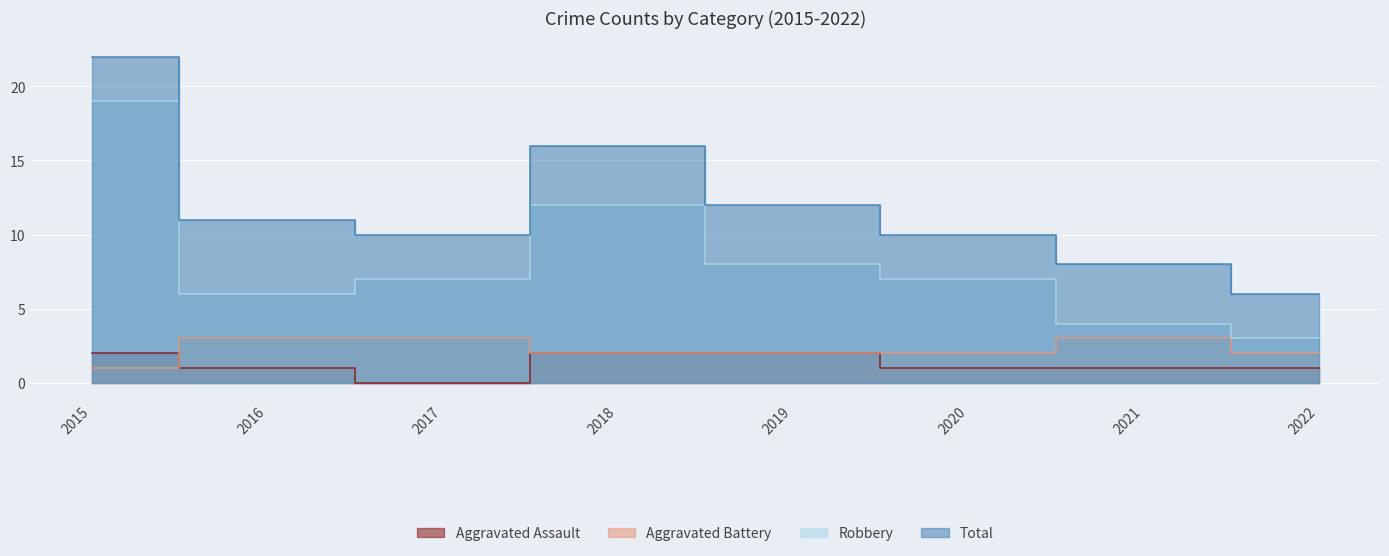

The value of Total at 2020 is 17. True or false?

False